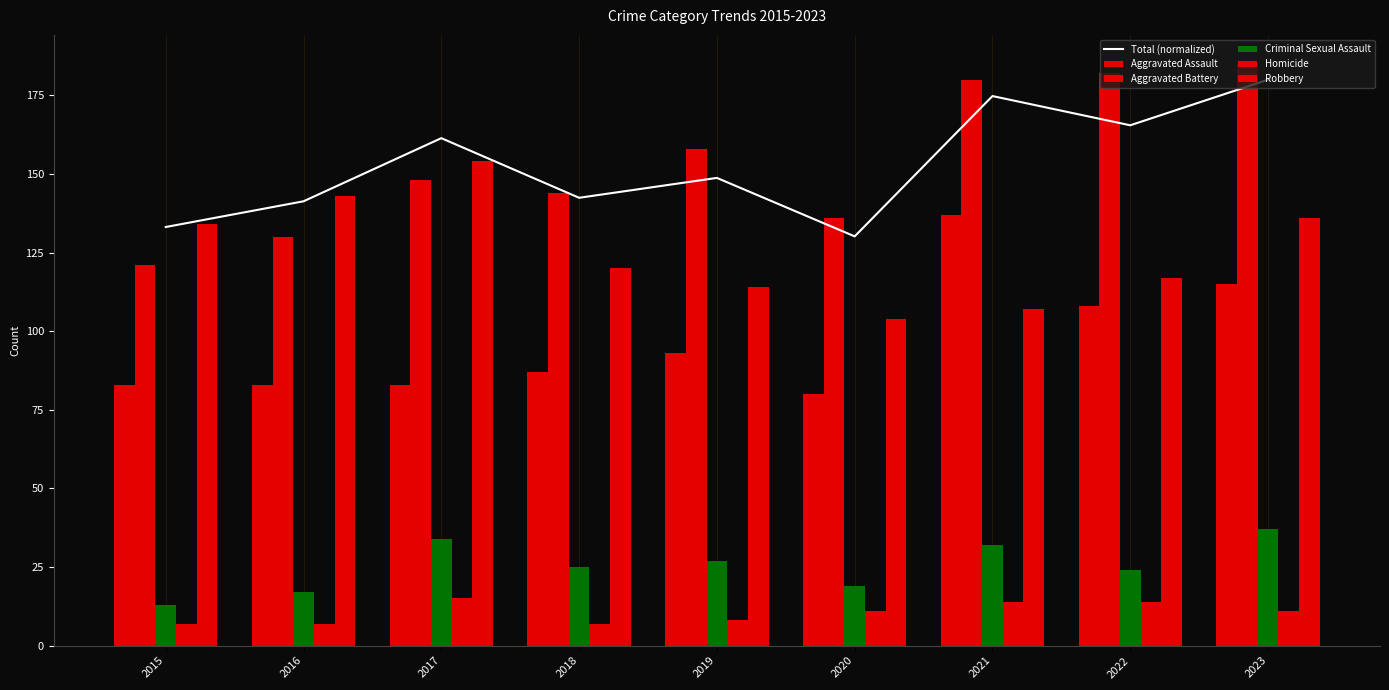

The value of Aggravated Battery at 2016 is 185.7. True or false?

False